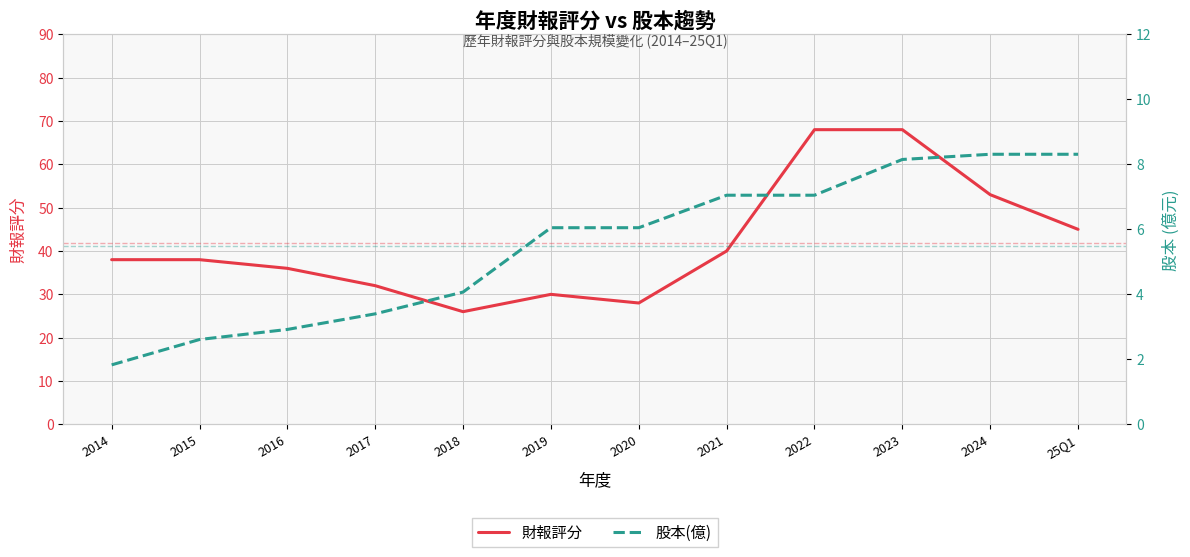

Does the chart display data point markers on the line(s)?

No